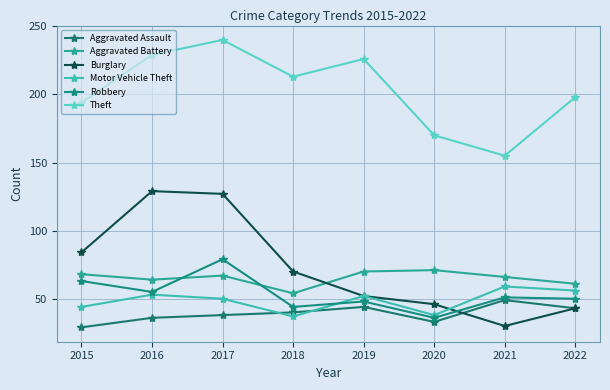

True or false: Aggravated Assault has more than 0 points higher than both neighbors.

True